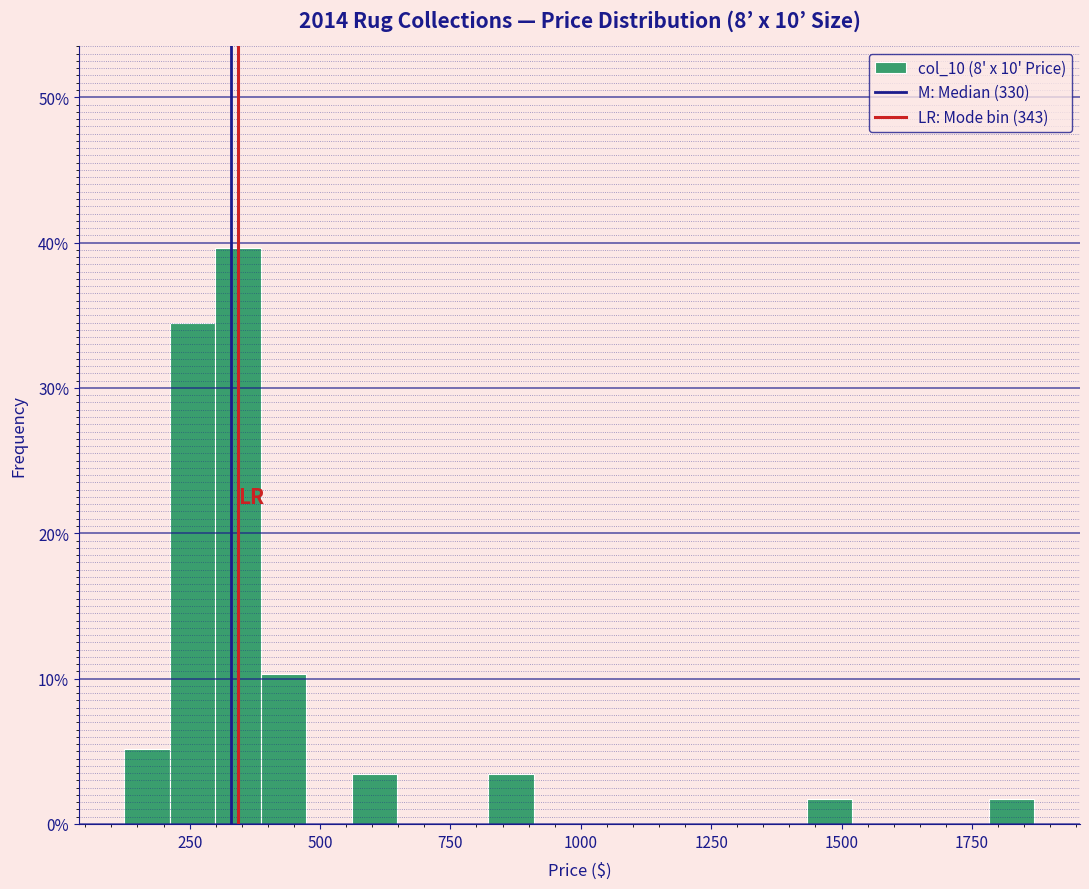

Around what value on the x-axis is the tallest bar? Give the approximate position of its centre, as read against the axis.

350